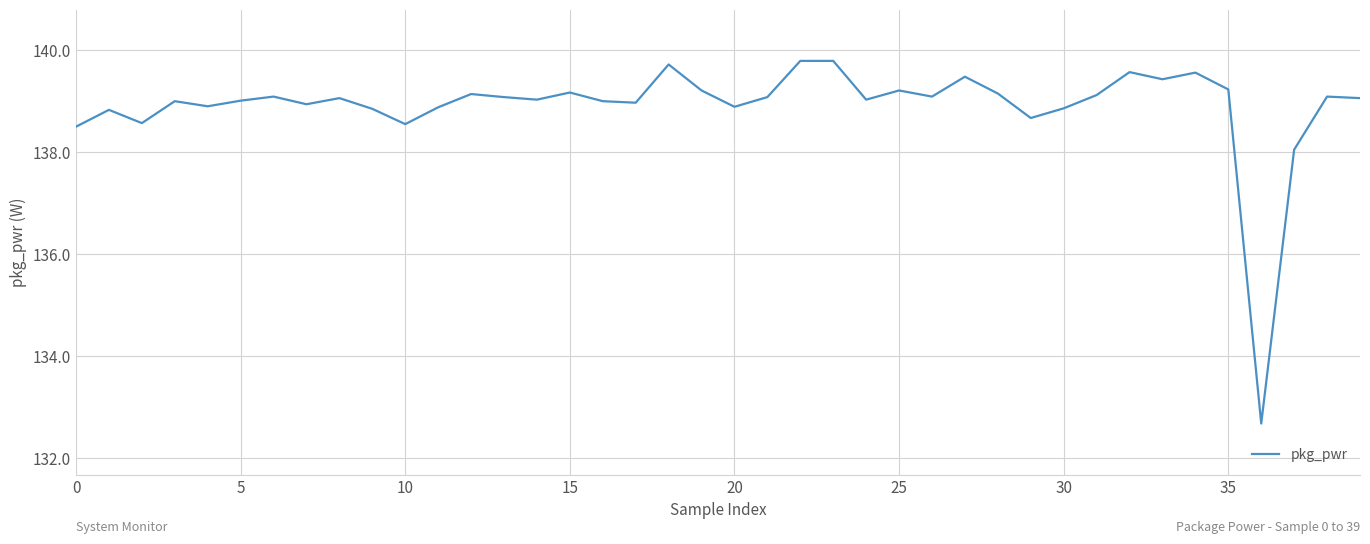

What is the minimum value shown in the chart?

132.7